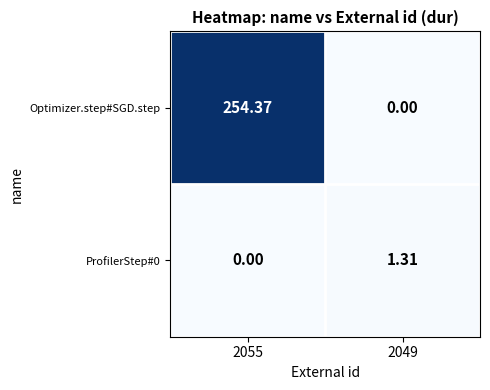

Which series has the largest total across all categories?

Optimizer.step#SGD.step